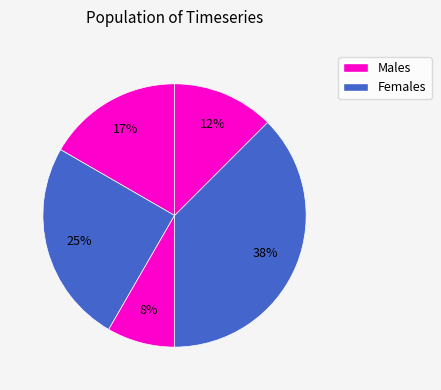

How many slices are in this pie chart?

5